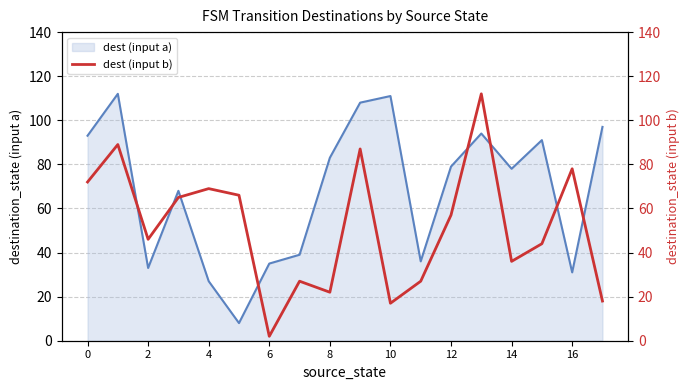

How many times do destination_state (input b) and destination_state (input a) line cross each other?

8